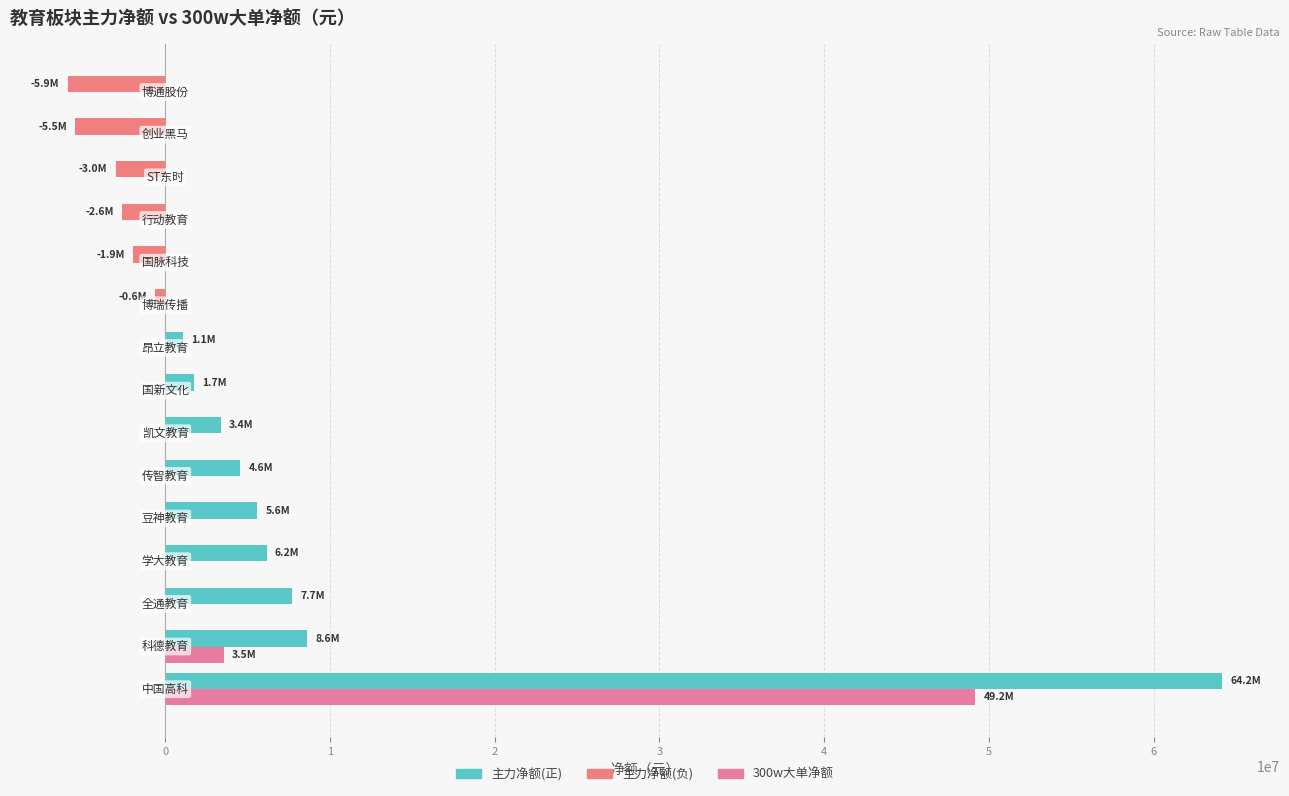

How many distinct data groups are displayed?

2